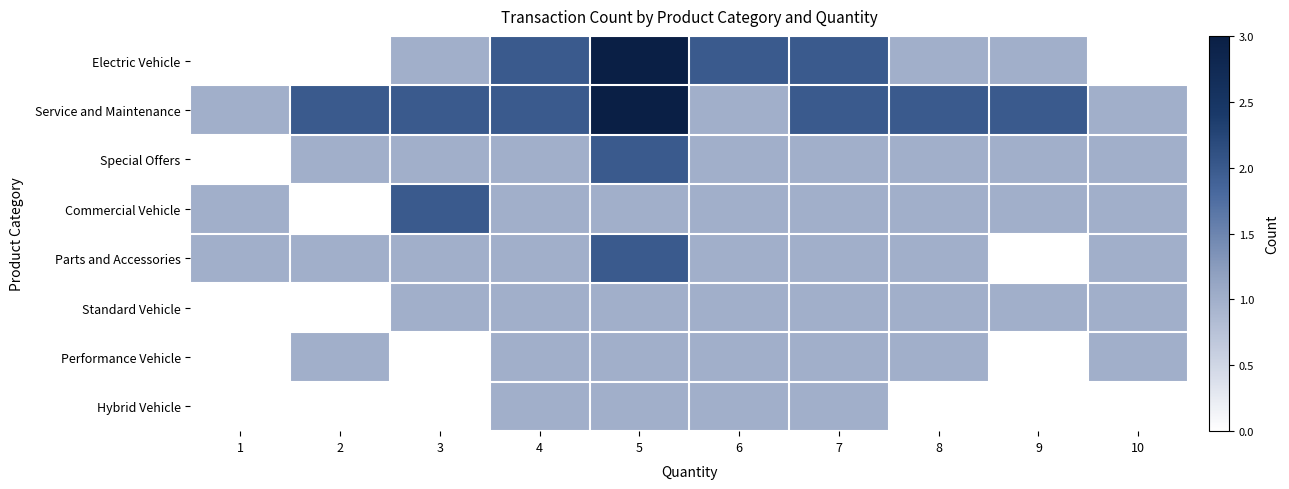

Which has a higher value, 4 or 7?

4